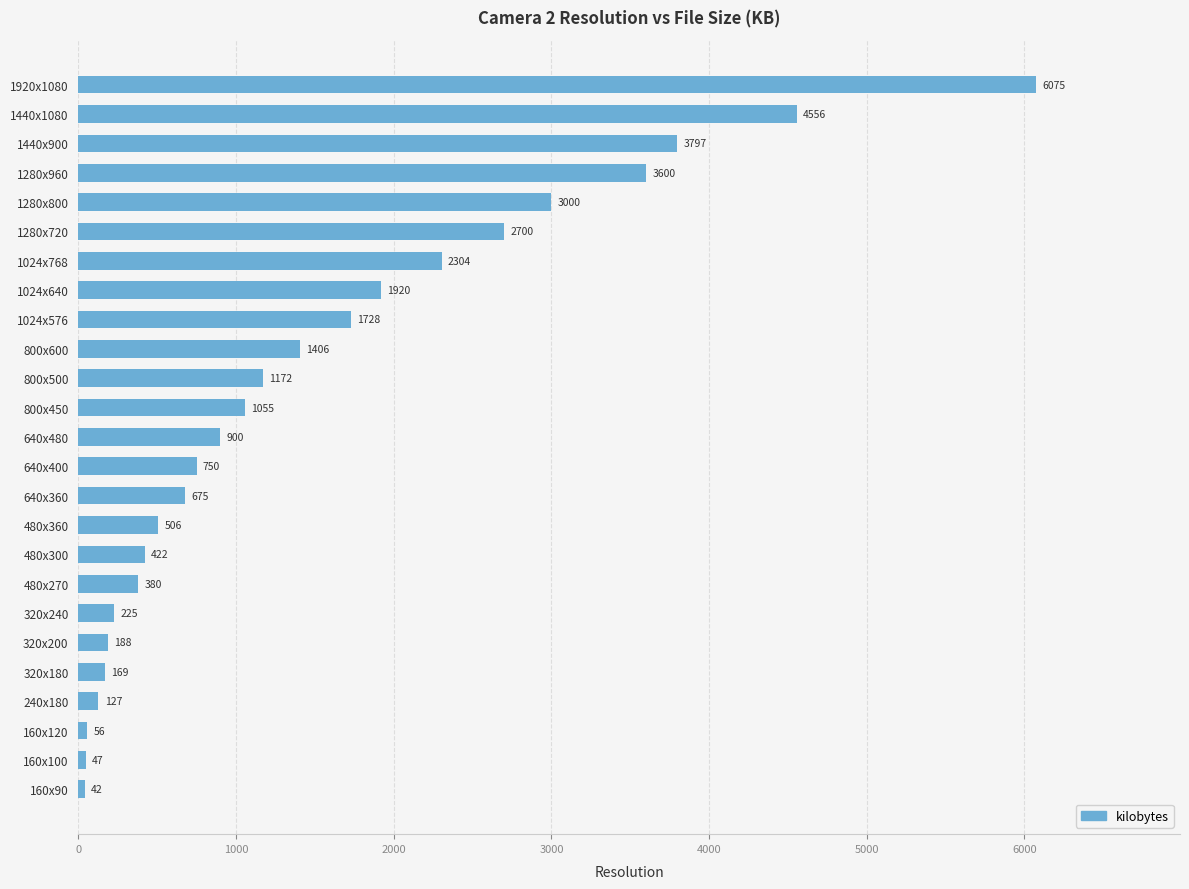

Count the number of data series in this chart.

1